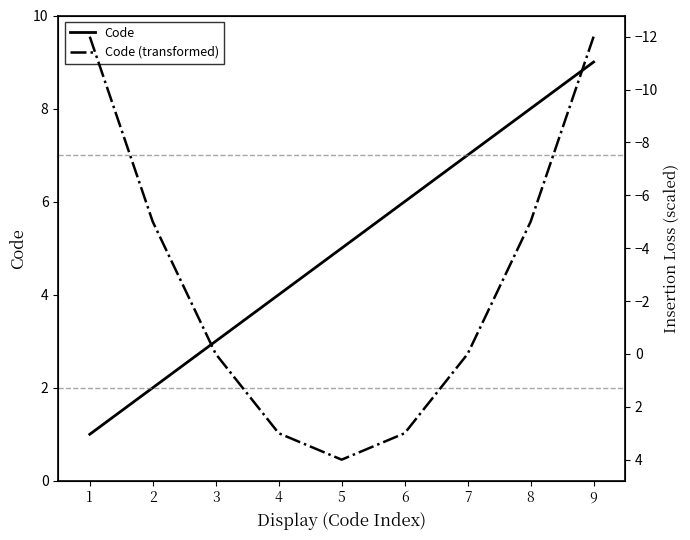

Rank the categories by Code value from highest to lowest.

9, 8, 7, 6, 5, 4, 3, 2, 1